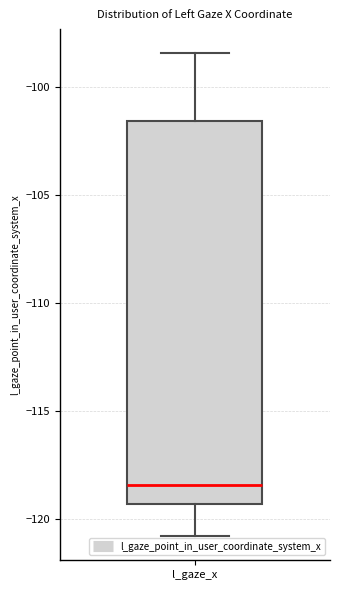

Read this box plot against the y-axis: the position of the median line, the range covered by the box, and the ends of both whiskers. The values are not printed on the chart, so give them approximately, as read against the axis.

median -118.5, box -119.5 to -101.5, whiskers -121.0 to -98.5